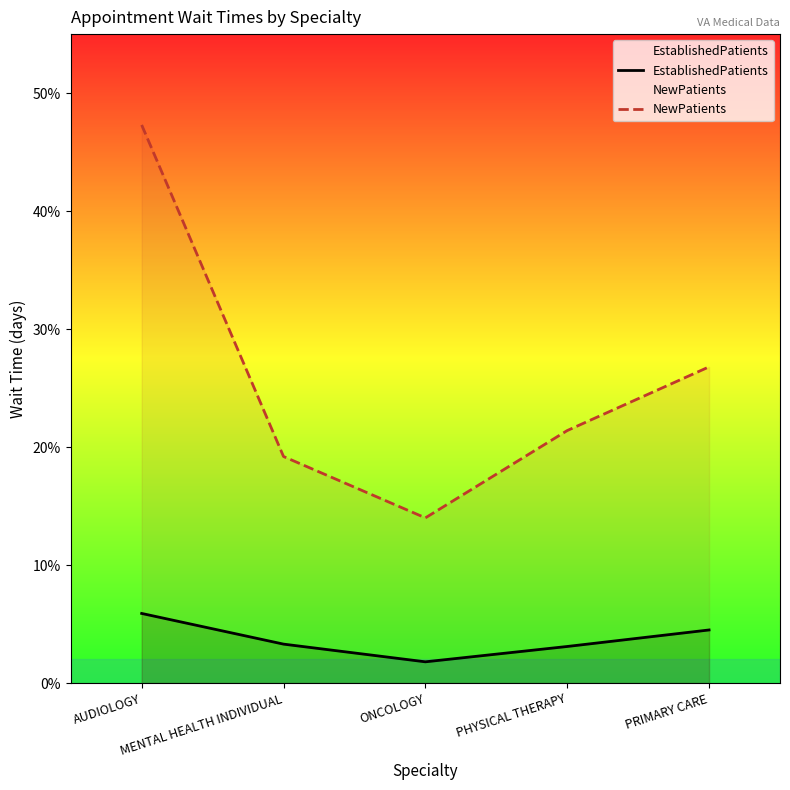

How many interior local valleys does the EstablishedPatients series have?

1